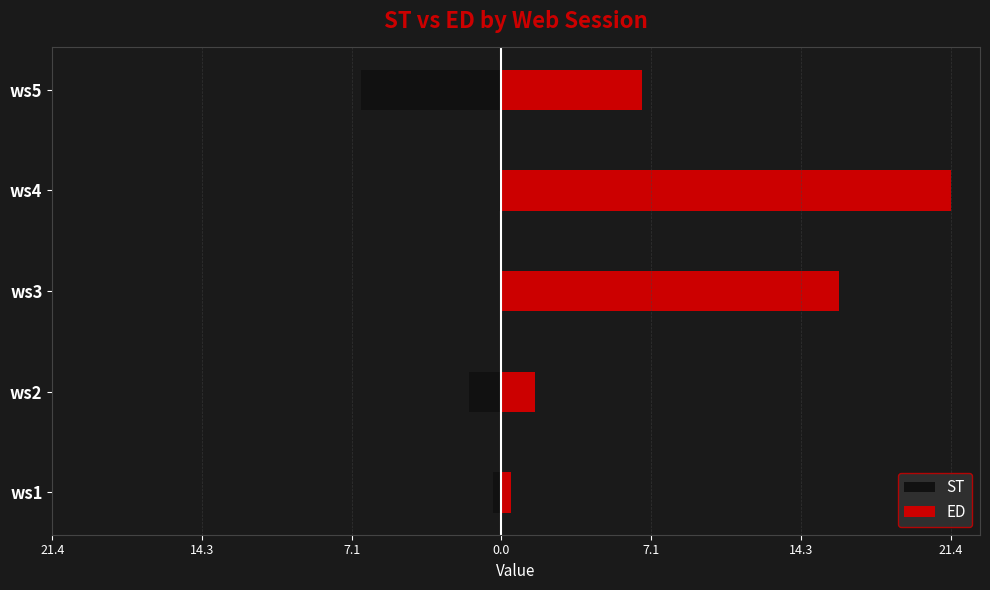

How many bars are there in total?

10